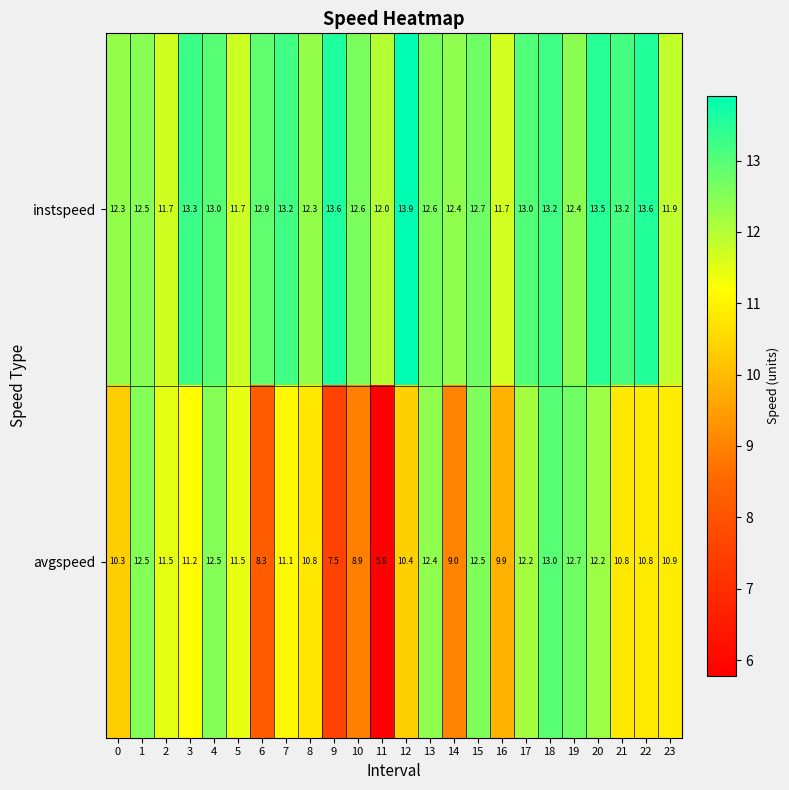

Count the number of data series in this chart.

2